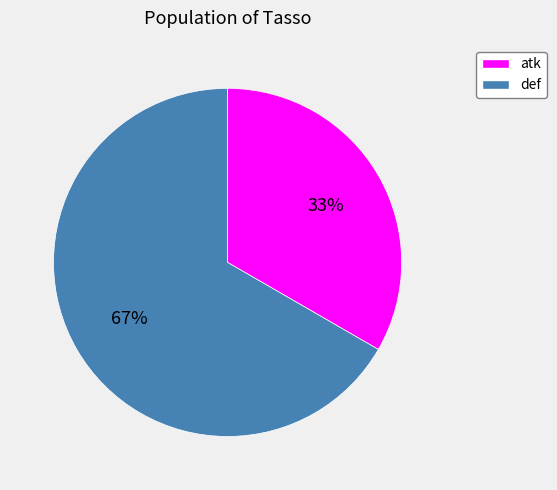

To the nearest percent, what is the combined percentage of def and atk?

100%